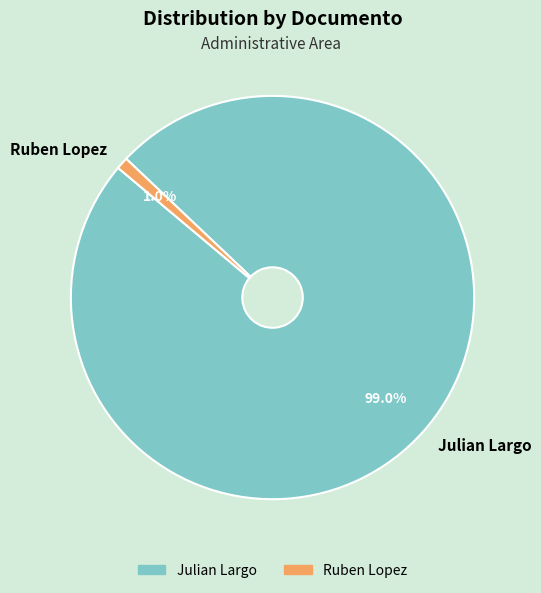

Which category has the smallest portion of the pie?

Ruben Lopez